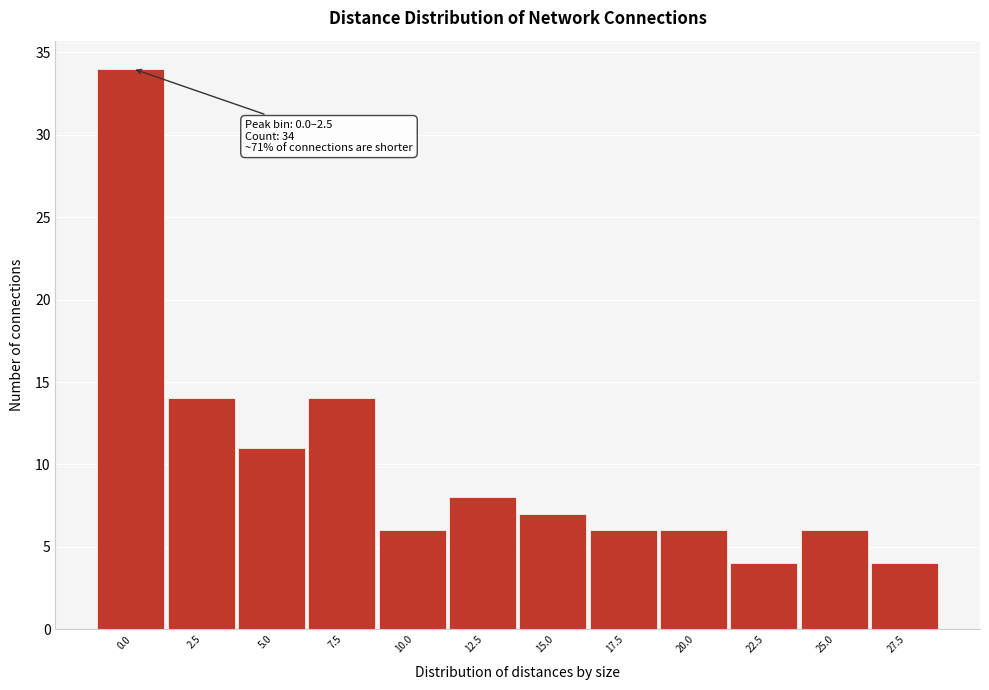

Reading right to left, extract all data points from this chart.

27.5=4	25.0=6	22.5=4	20.0=6	17.5=6	15.0=7	12.5=8	10.0=6	7.5=14	5.0=11	2.5=14	0.0=34